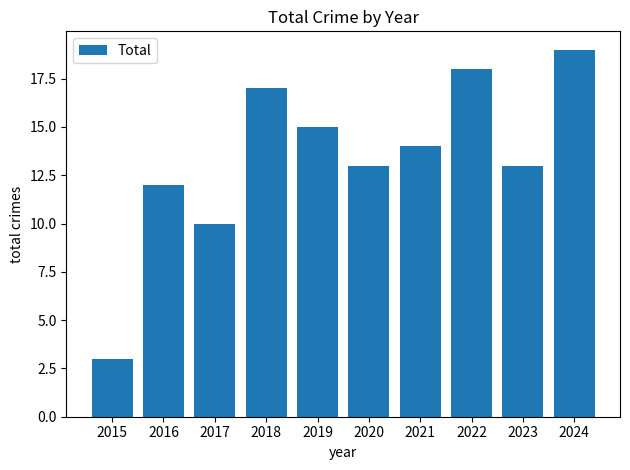

What is the sum of the values at 2018 and 2017?

27